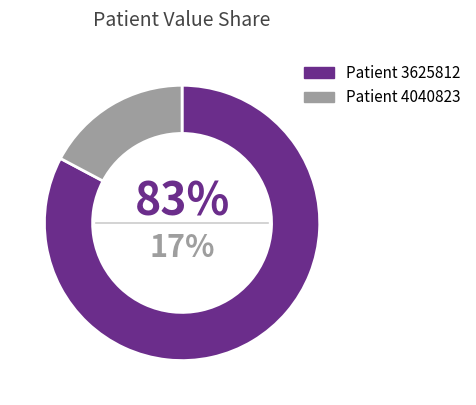

True or false: 3625812 accounts for 69% of the total.

False